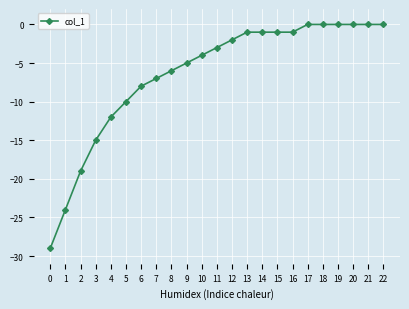

How many data points are above -3?

11